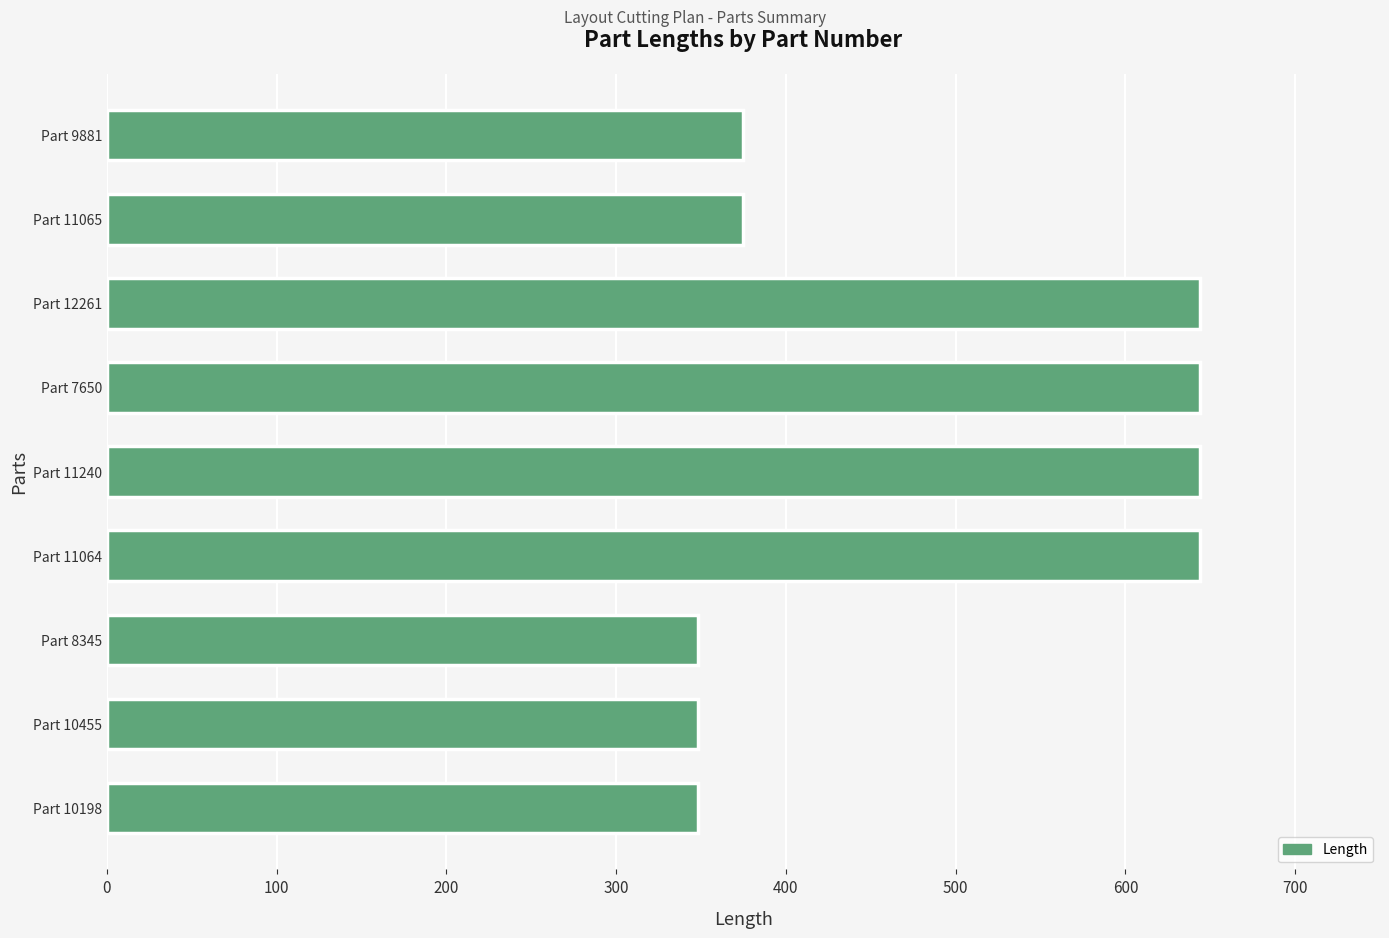

How many data points are less than 374?

3